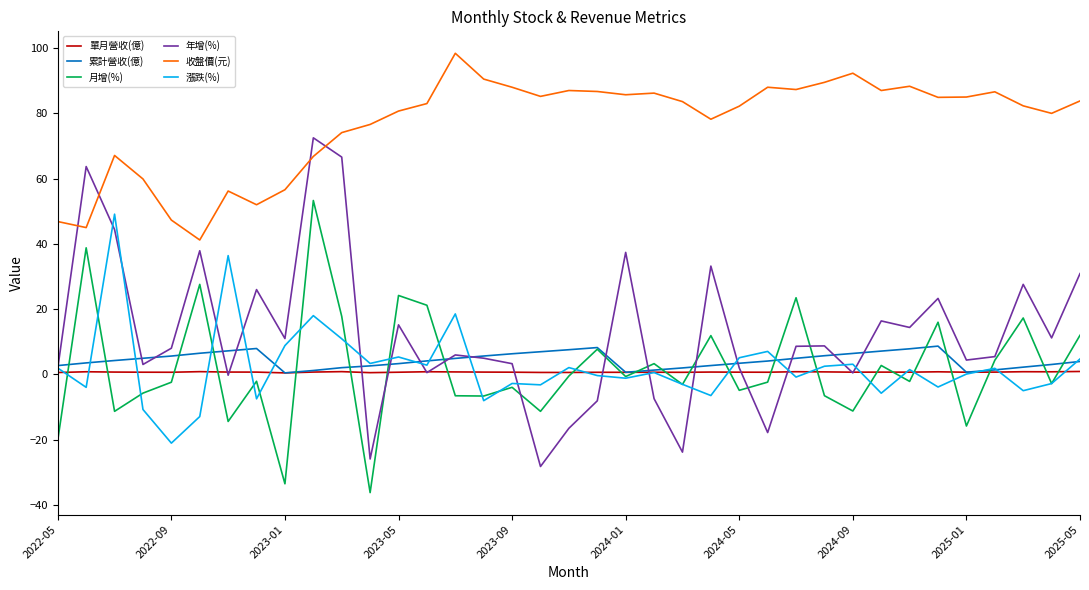

What is the minimum value shown in the chart?

-36.2